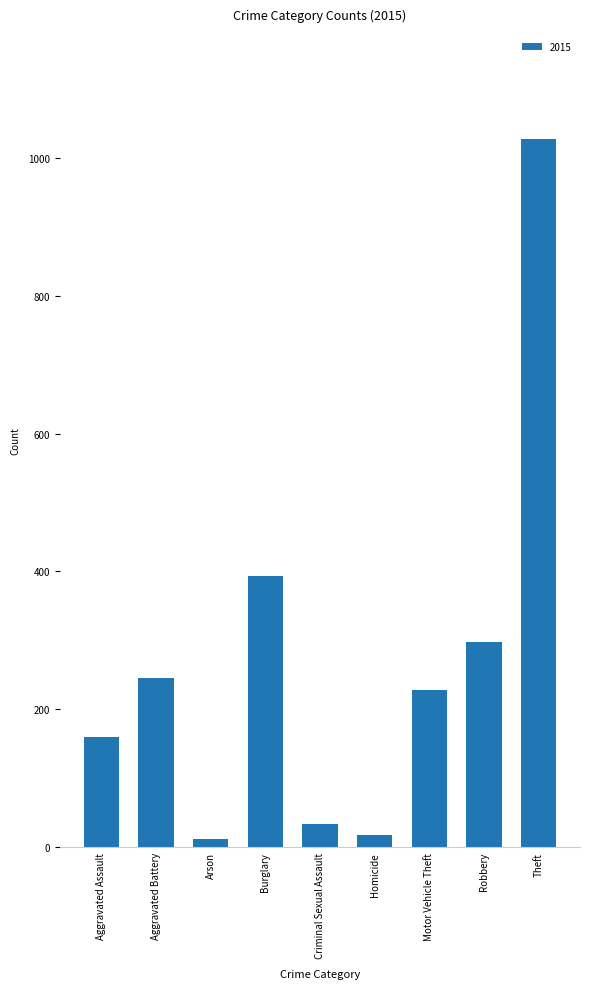

Is it true that the value at Burglary is 393?

True